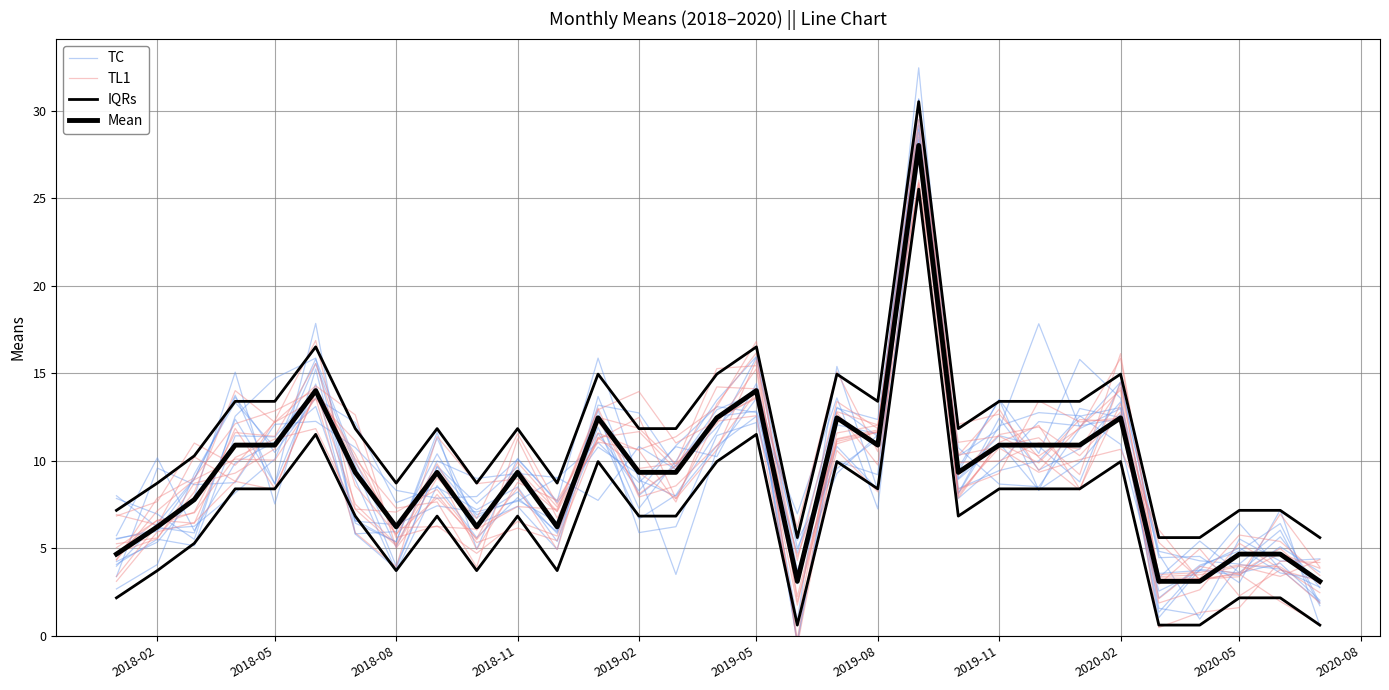

Between 2018-05 and 2018-02, which is larger?

2018-05